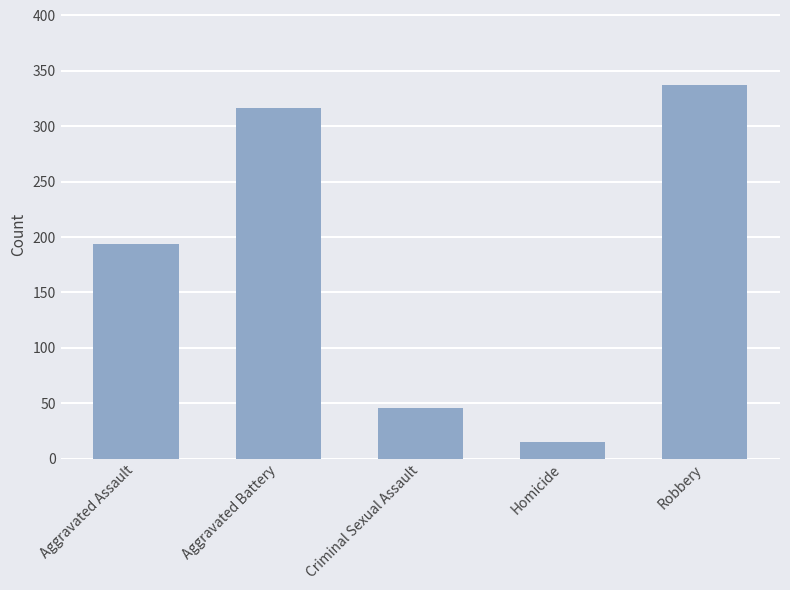

What is the change in value from Aggravated Assault to Robbery?

+143